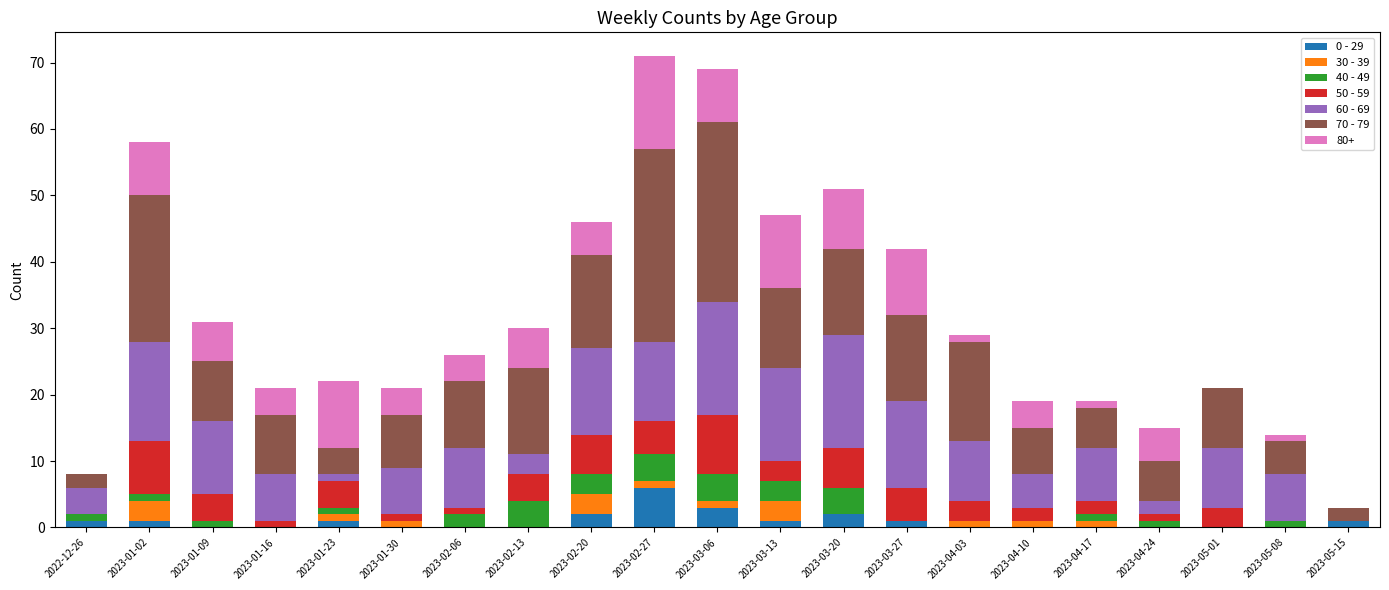

Which category has the highest value in the 0 - 29 series?

2023-02-27